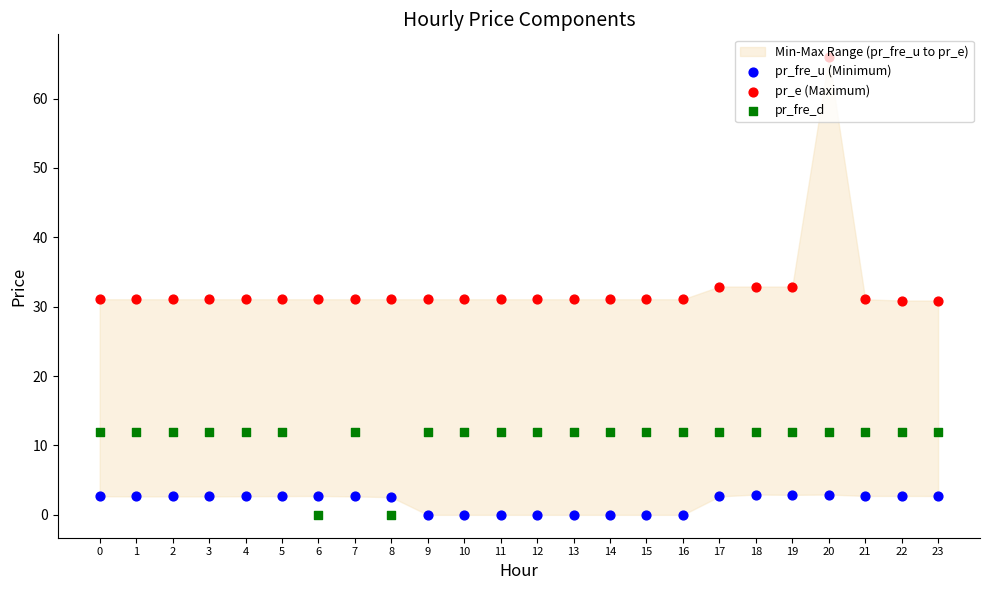

Which series has the widest spread of Y values?

pr_e (Maximum)